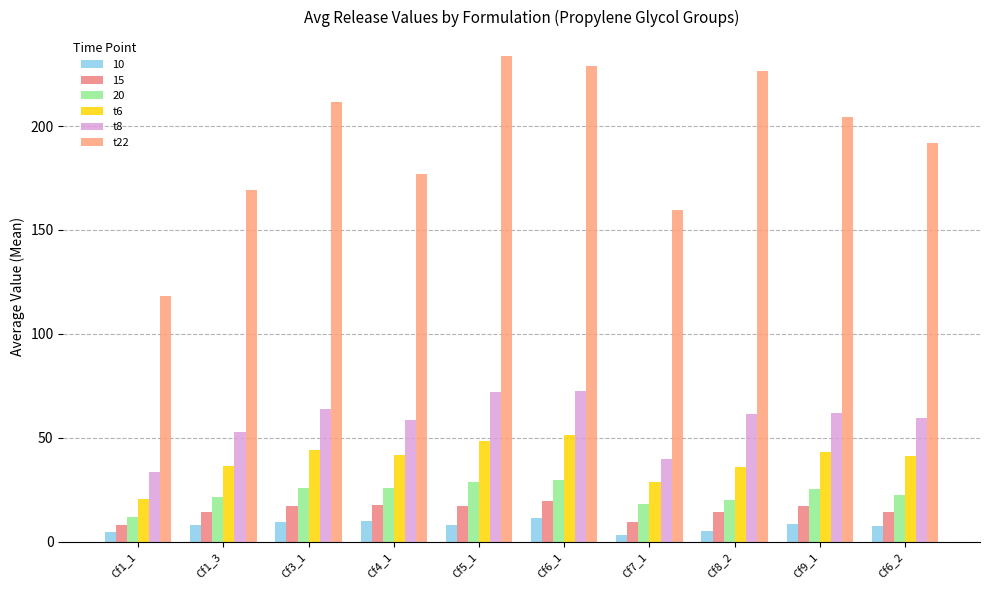

What is the sum of the t6 values at Cf7_1 and Cf1_3?

65.1